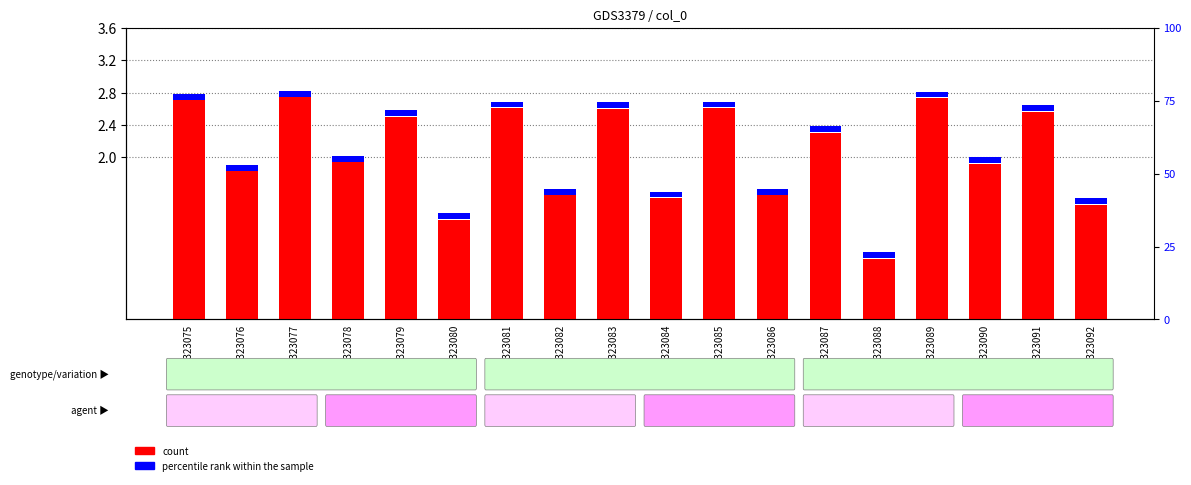

The count series shows 2.5 at GSM323076. True or false?

False